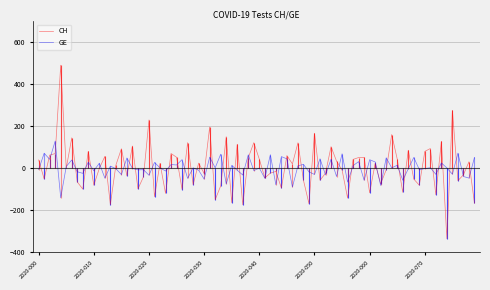

Which series has the largest range (max minus min)?

CH